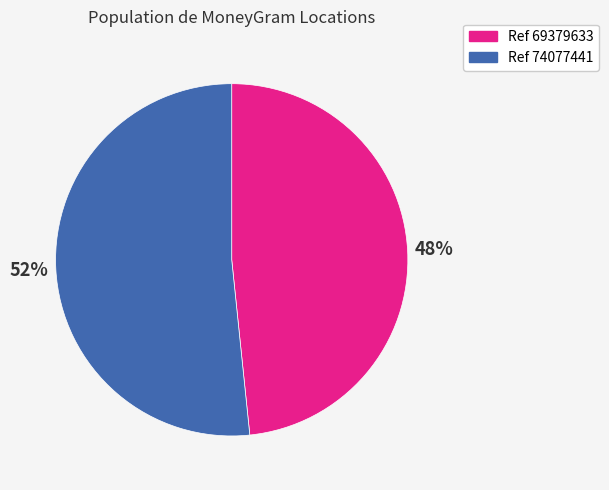

Is there a majority slice in this chart?

Yes